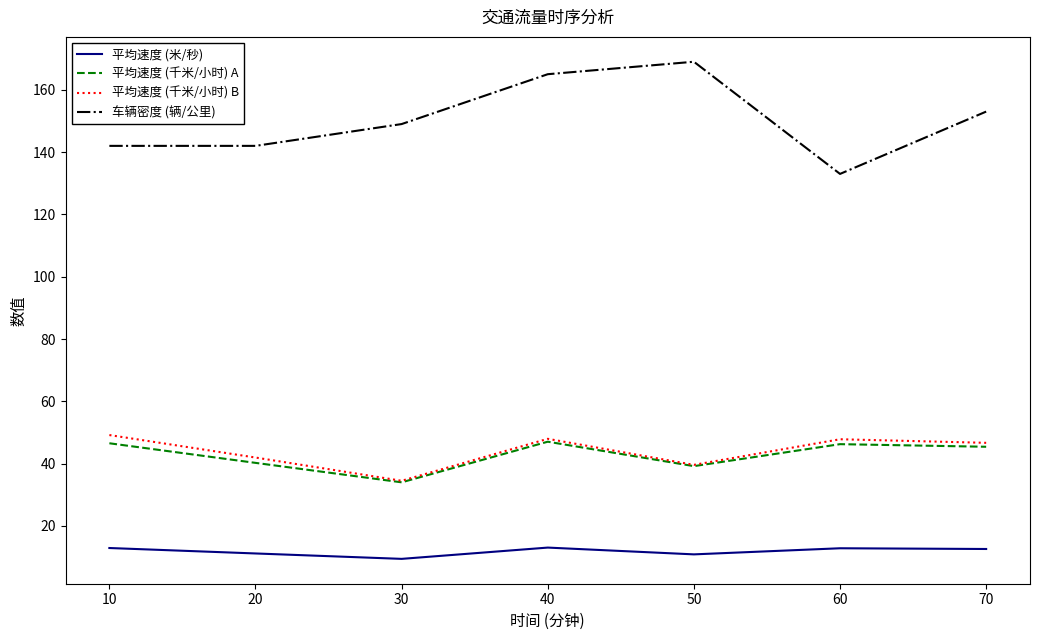

What is the total value across all series at 30?

227.0